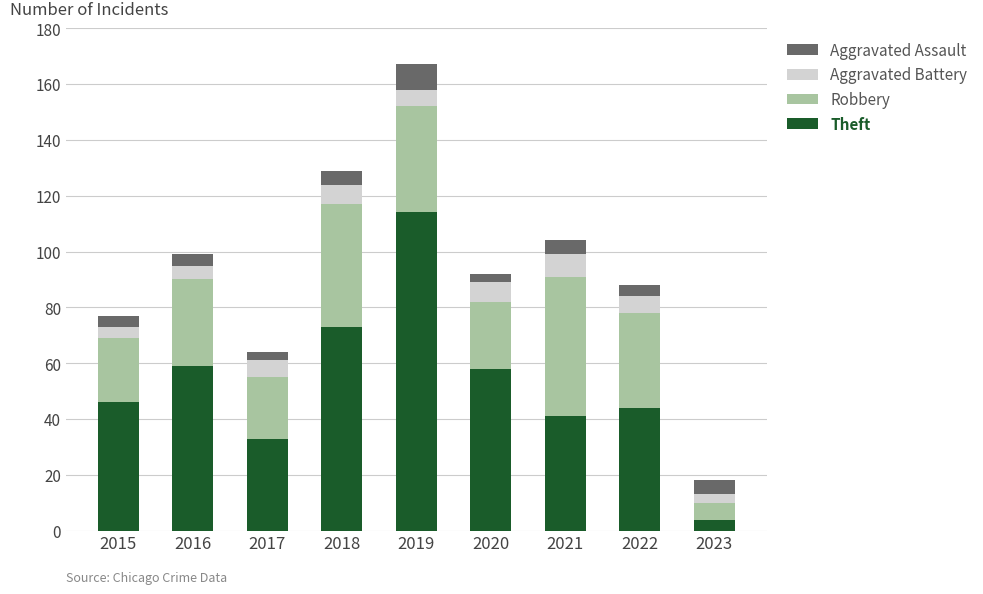

At which category is the sum across all series the highest?

2019